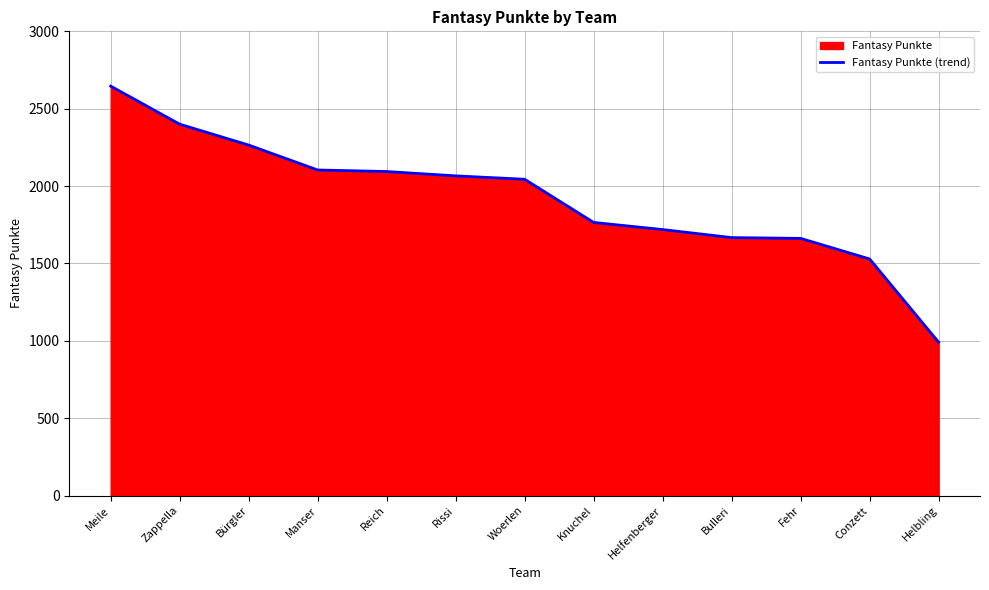

List the labels in order of value, largest first.

Meile, Zappella, Bürgler, Manser, Reich, Rissi, Woerlen, Knuchel, Helfenberger, Bulleri, Fehr, Conzett, Helbling